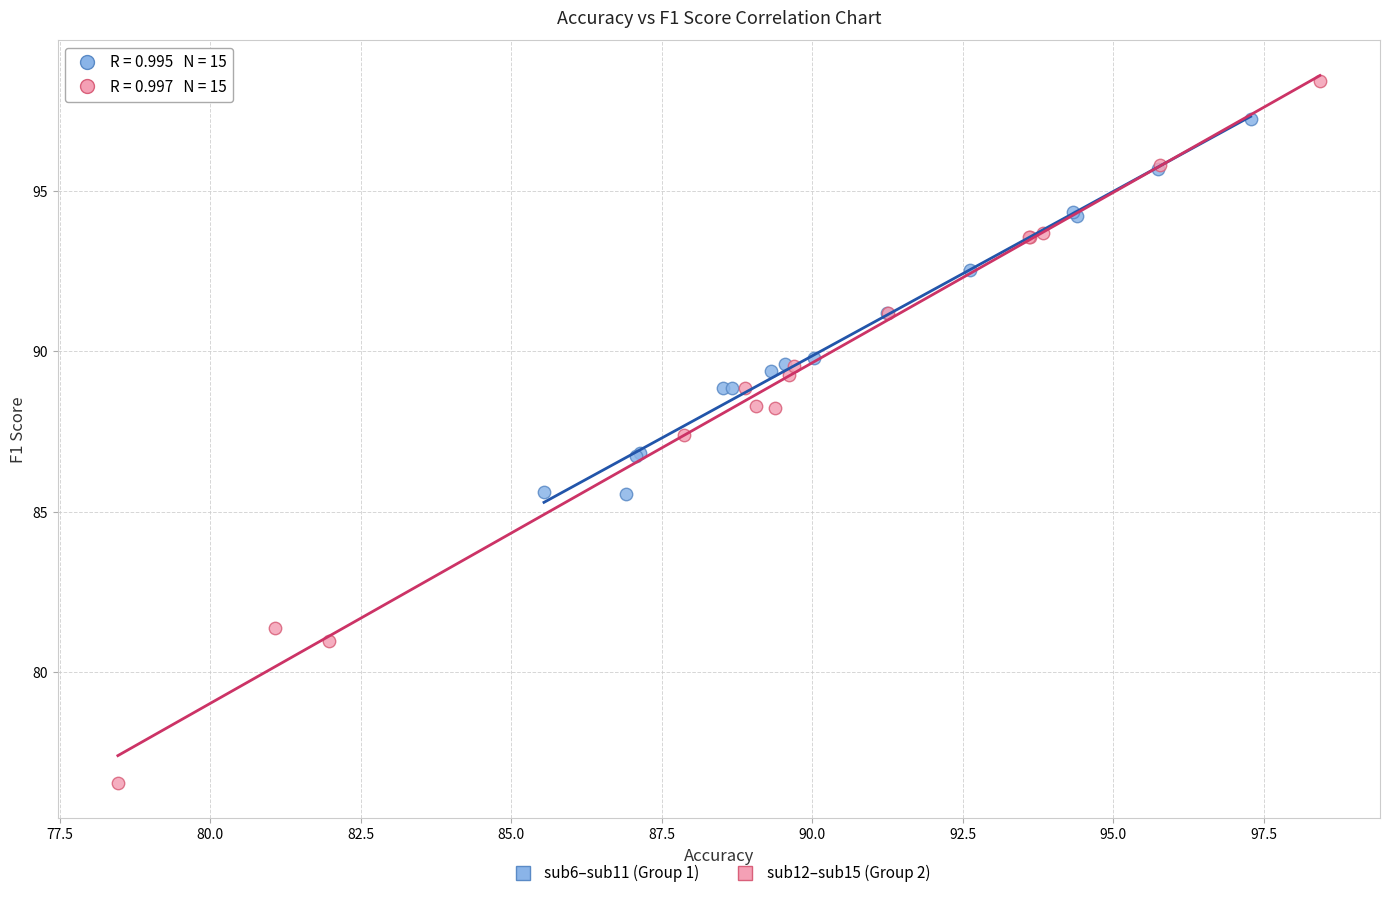

Which series reaches the maximum Y coordinate?

sub12–sub15 (Group 2)